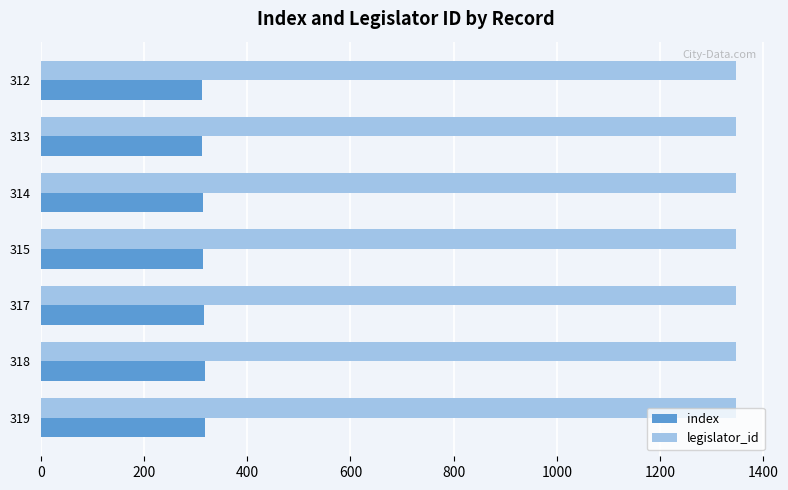

What is the sum of all legislator_id values?

9429